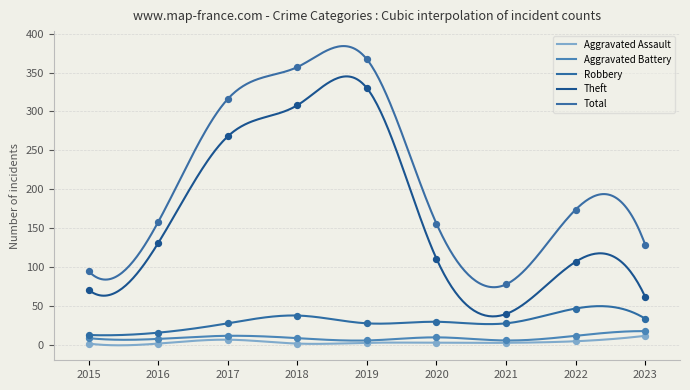

At which category is the sum across all series the highest?

2019